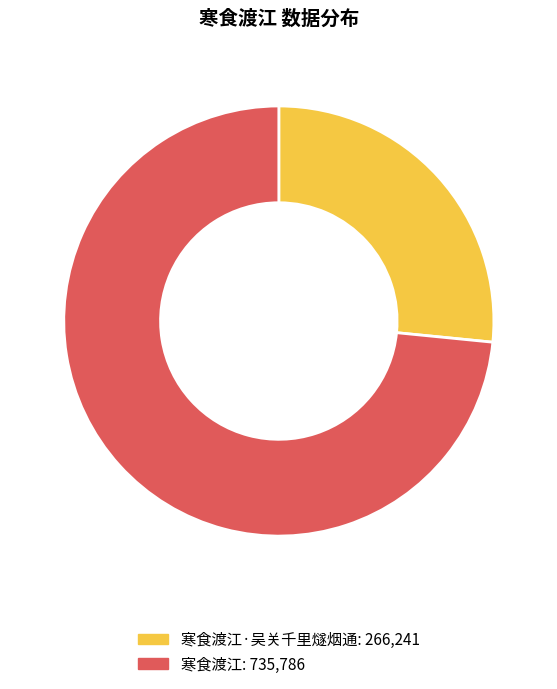

Is there any slice that represents more than half of the pie?

Yes